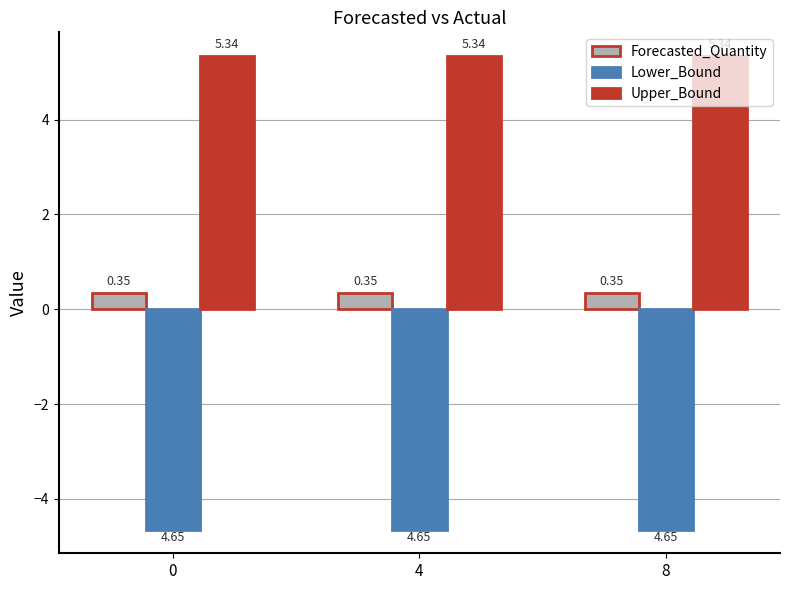

What is the sum of all Upper_Bound values?

16.0